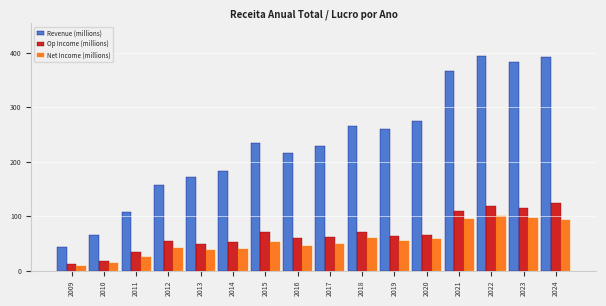

Between 2018 and 2023, which series saw the biggest shift?

Revenue (millions)